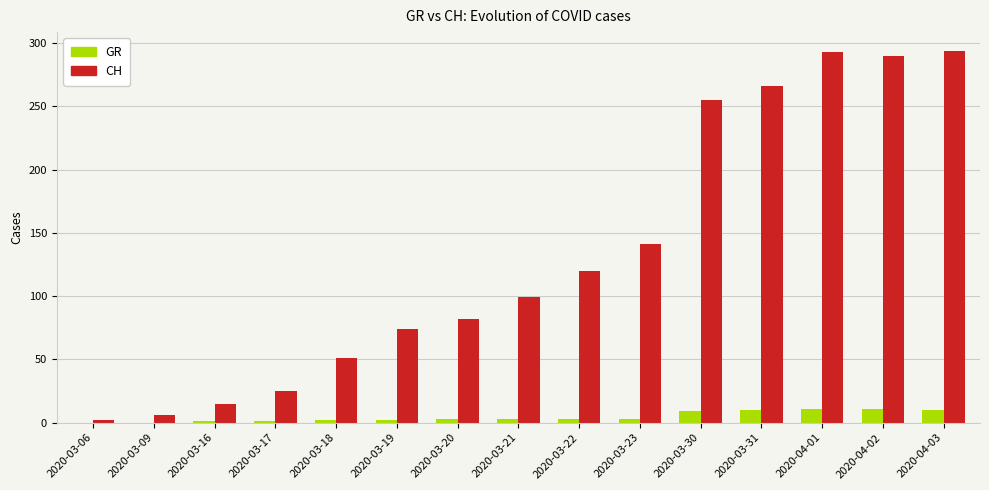

What is the maximum value for CH?

294